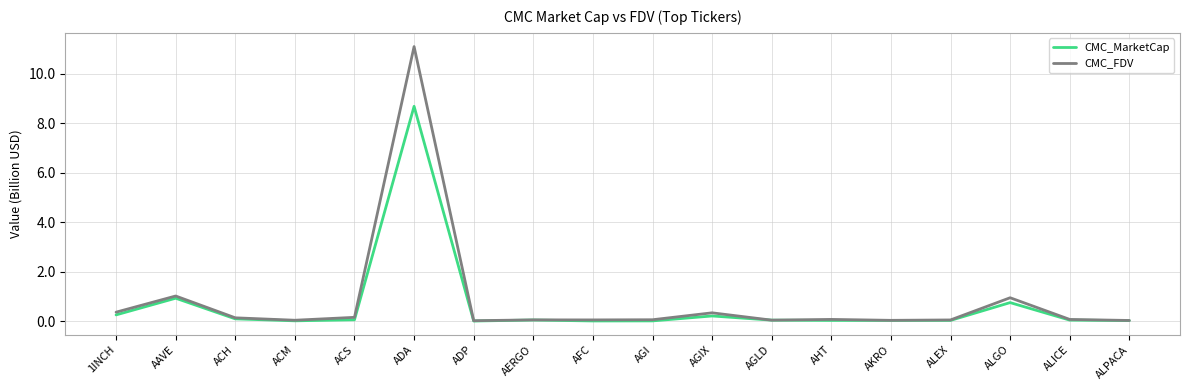

Rank the series by their maximum value, from highest to lowest.

CMC_FDV, CMC_MarketCap